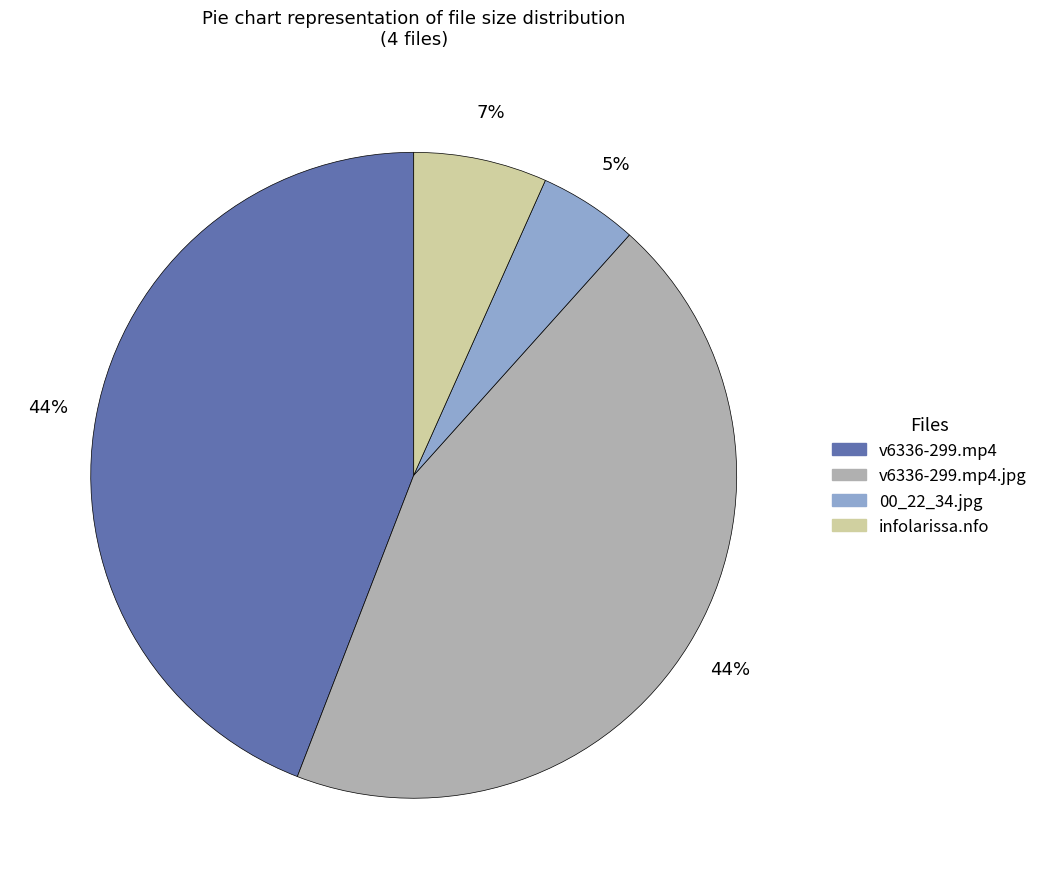

To the nearest percent, what is the average slice percentage?

25%